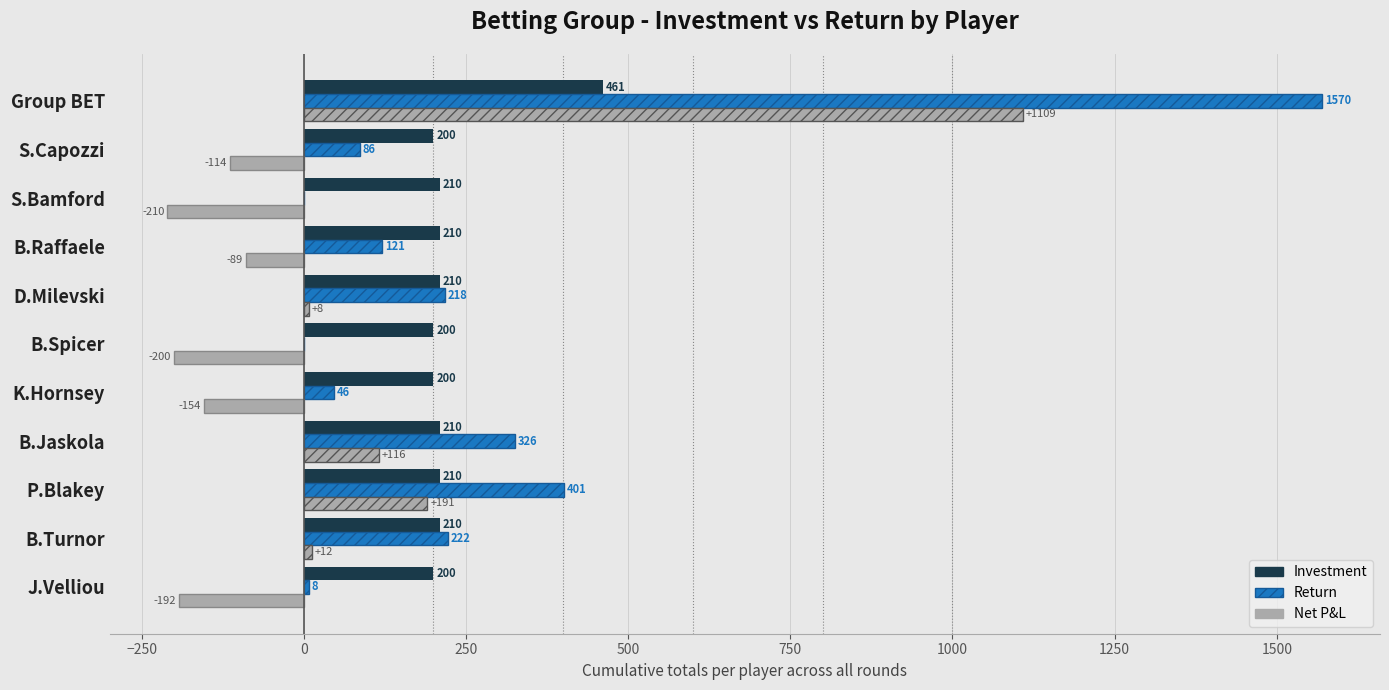

Read the Return value at B.Jaskola.

325.8